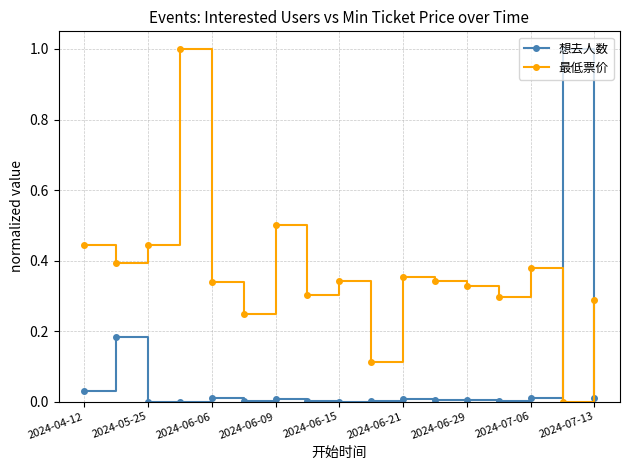

What is the sum of all 想去人数 values?

1.3